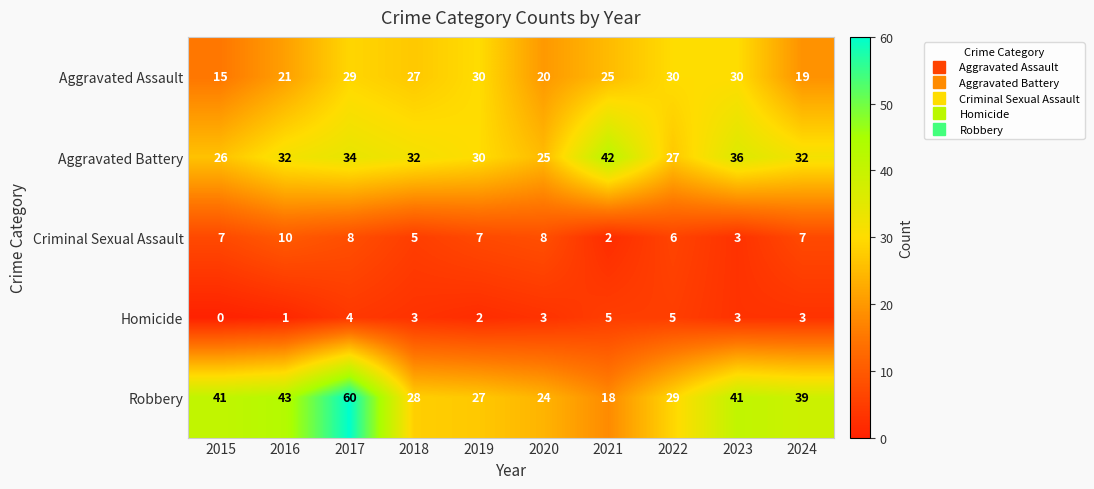

Where does the Homicide series first go above 3?

2017